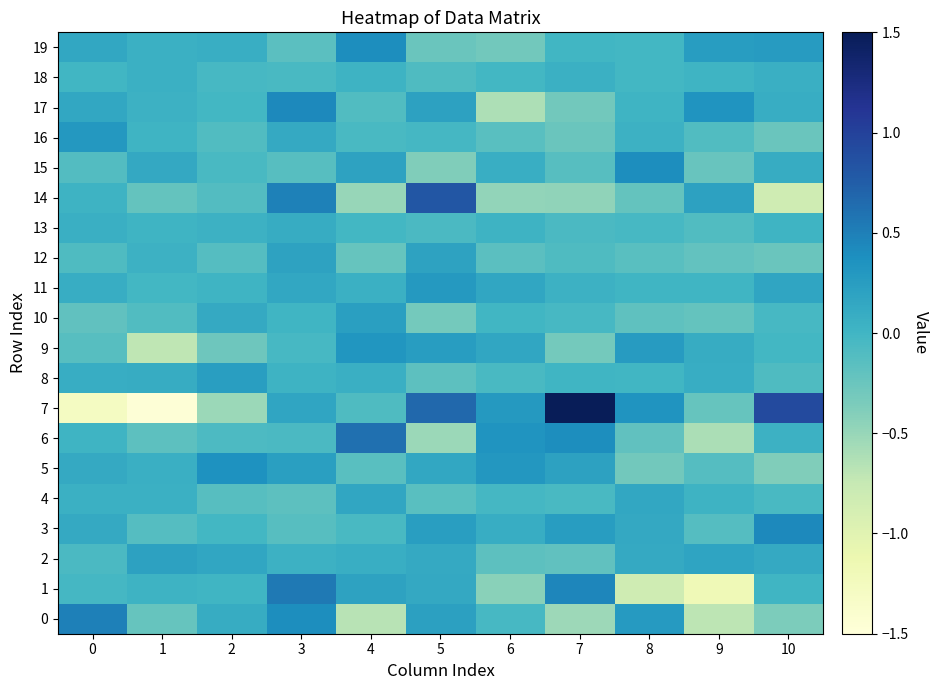

Which series has the largest total across all categories?

row_11